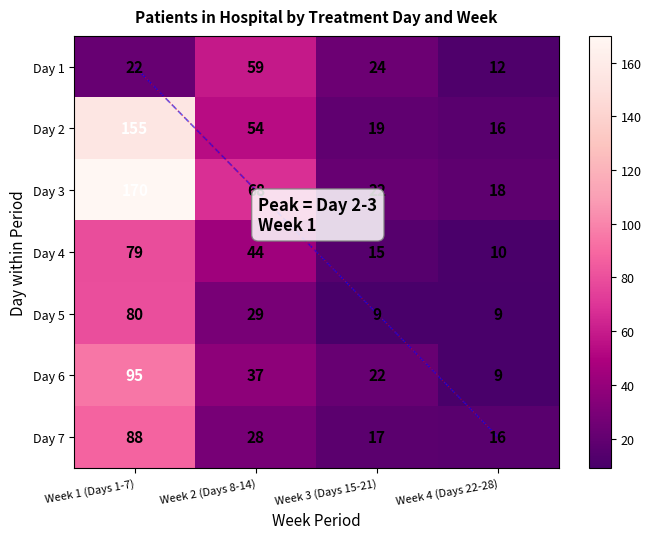

At which category is the sum across all series the highest?

Week 1 (Days 1-7)